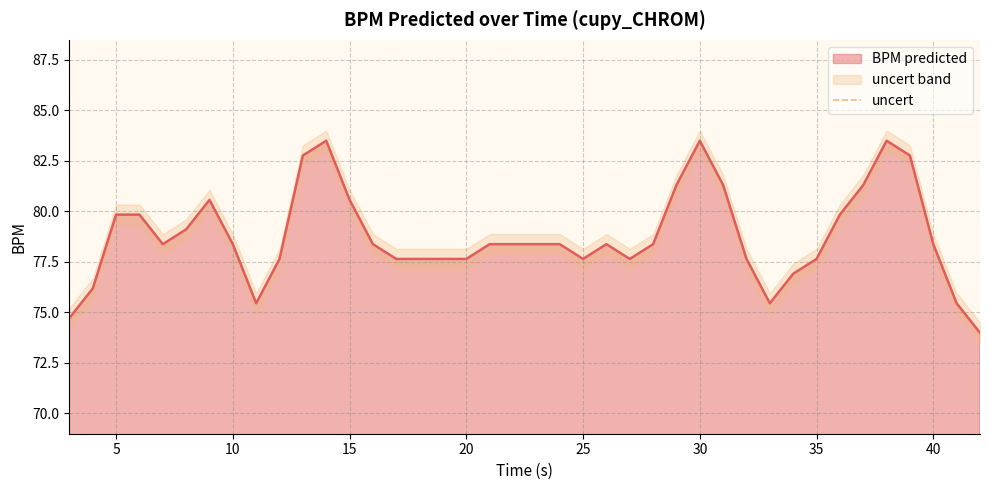

What is the sum of all values?

3150.1